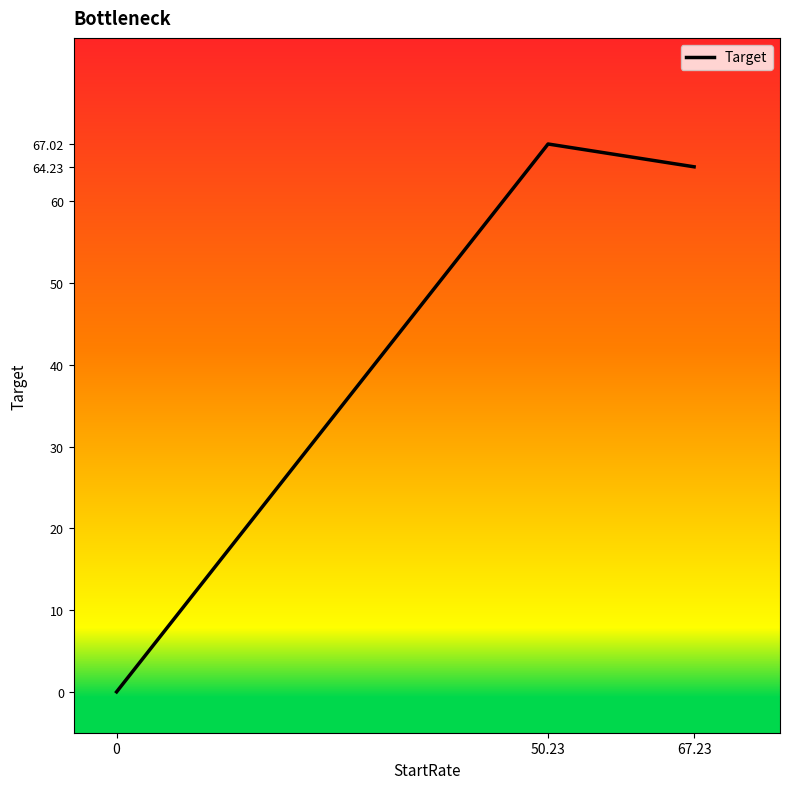

What is the sum of the values at 0 and 50.23?

67.0